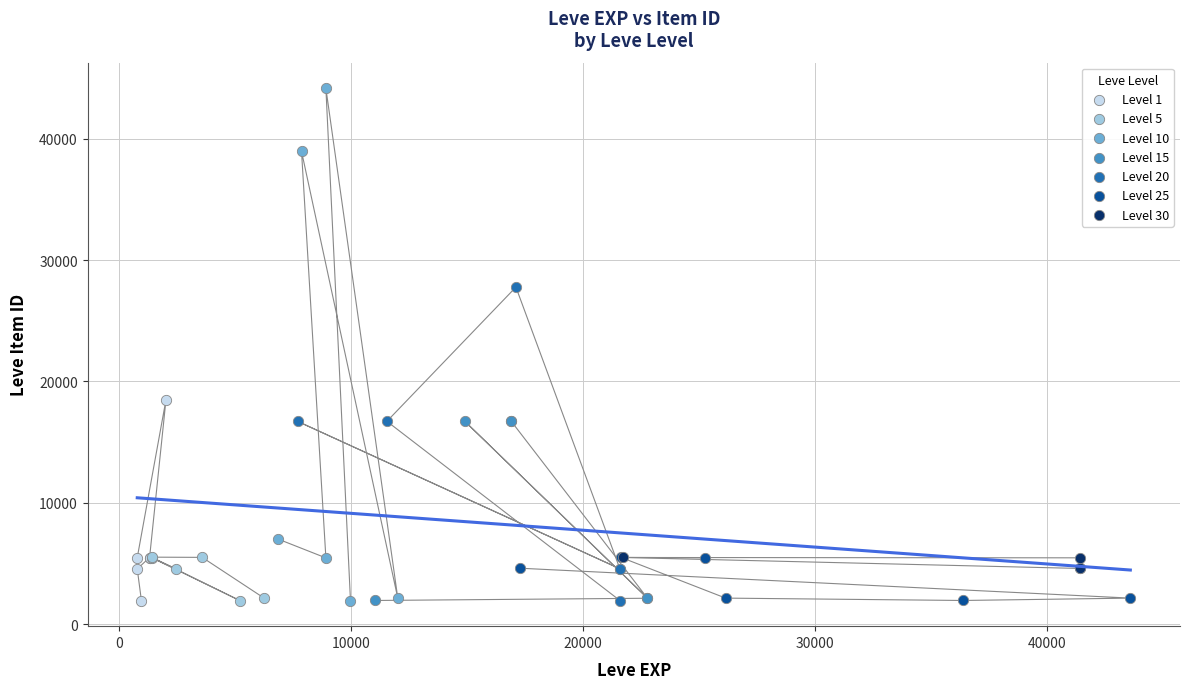

Which series has the widest spread of Y values?

Level 10